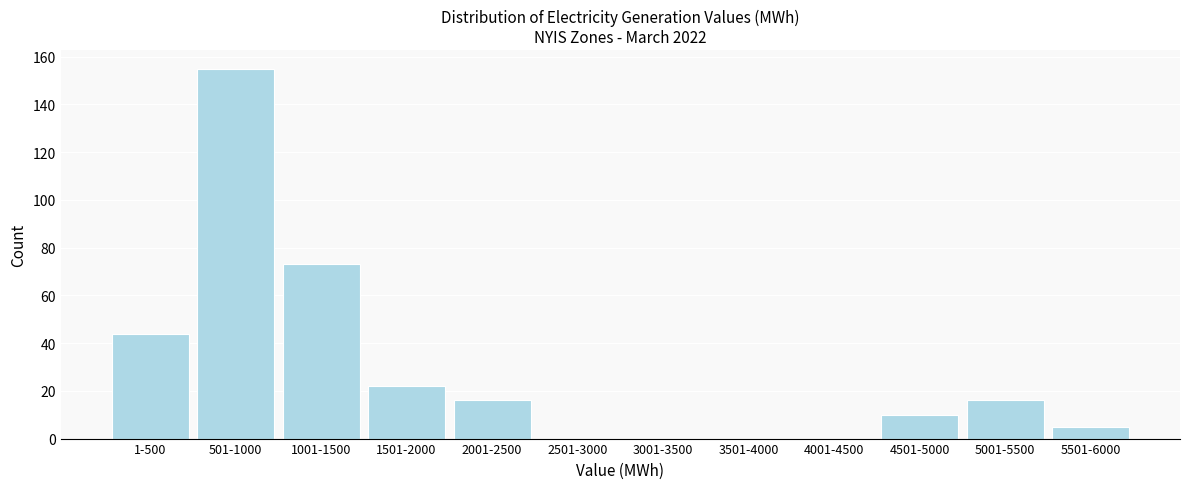

Reading left to right, transcribe all the data shown in this chart.

1-500=44	501-1000=155	1001-1500=73	1501-2000=22	2001-2500=16	2501-3000=0	3001-3500=0	3501-4000=0	4001-4500=0	4501-5000=10	5001-5500=16	5501-6000=5